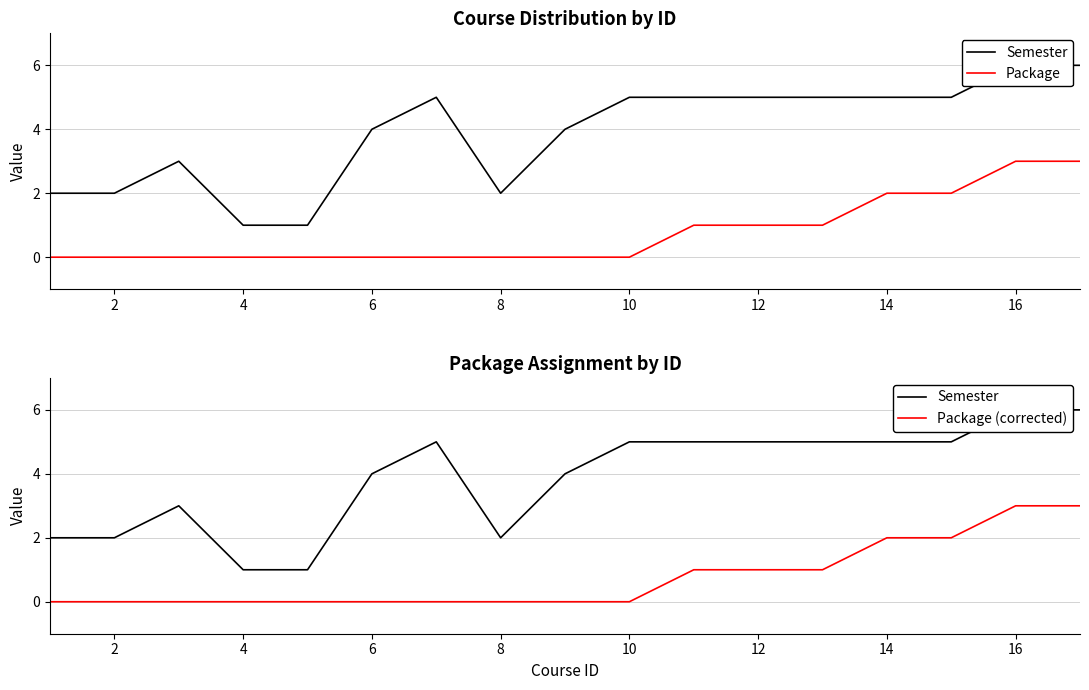

List the series in order of their peak value, highest first.

Semester, Package, Package (corrected)